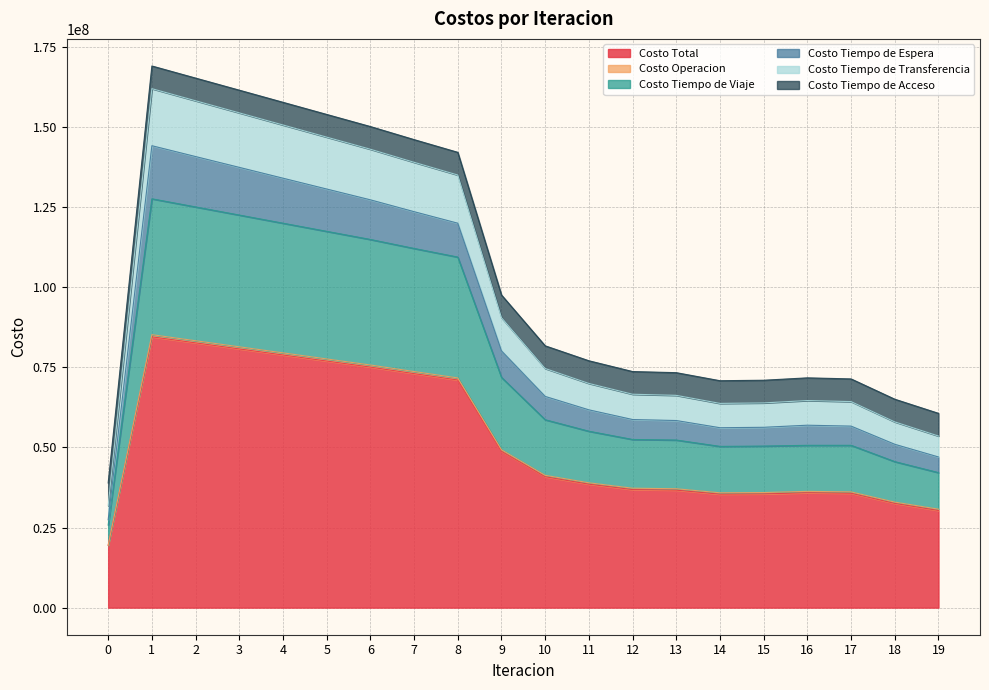

At which category does Costo Tiempo de Viaje reach its first local valley?

14